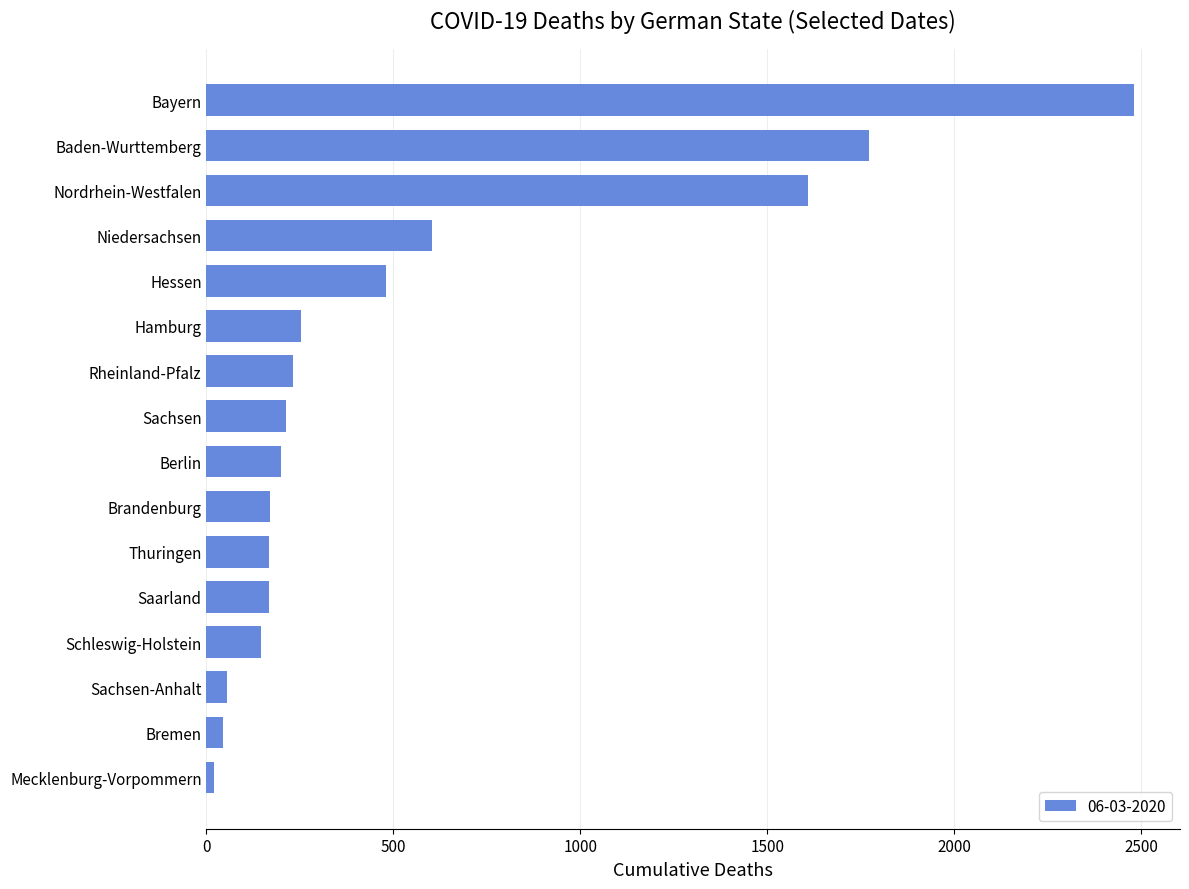

Between Hessen and Nordrhein-Westfalen, which is larger?

Nordrhein-Westfalen